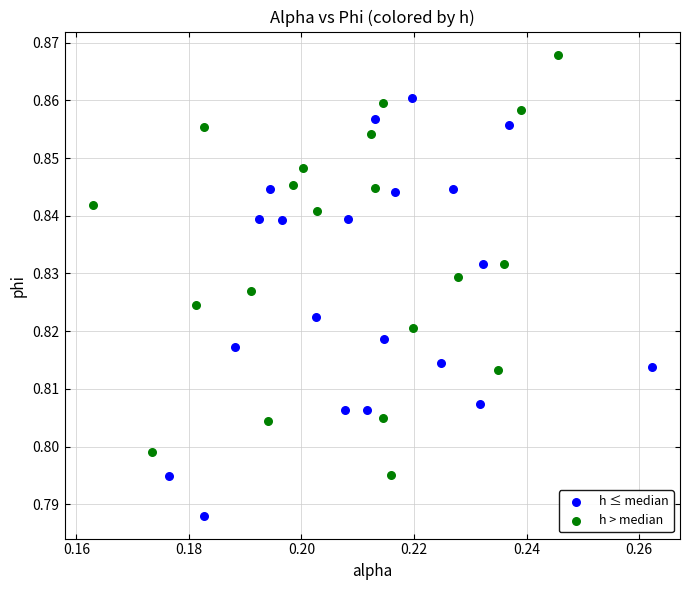

Which series contains the highest Y value?

h > median